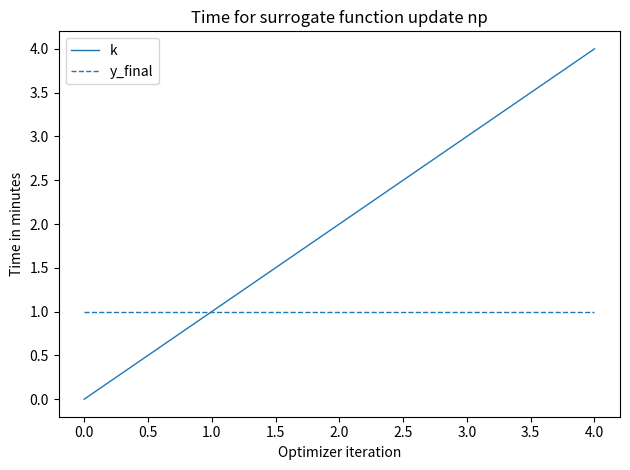

At which category is the sum across all series the highest?

4.0